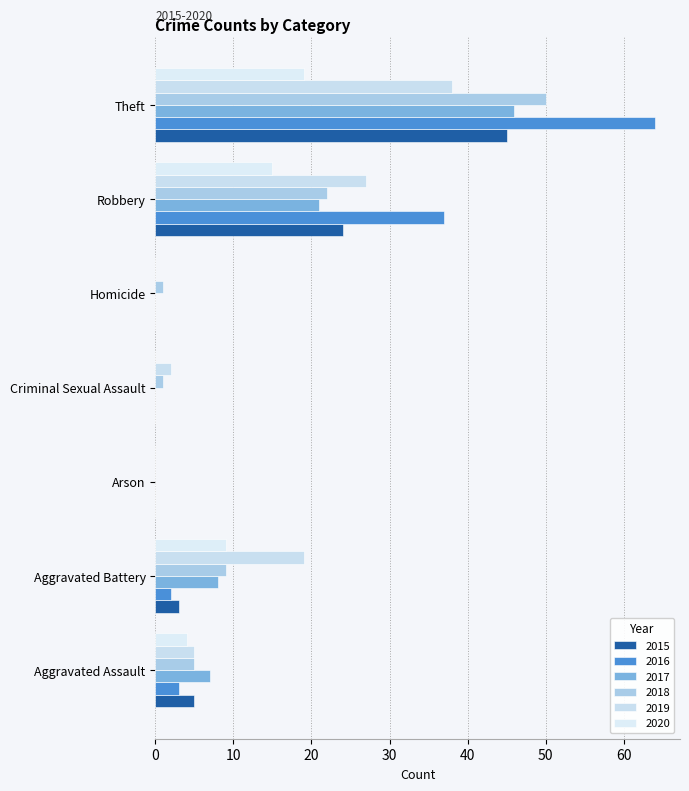

Reading left to right, list all the values displayed in this chart.

2015: 5	3	0	0	0	24	45
2016: 3	2	0	0	0	37	64
2017: 7	8	0	0	0	21	46
2018: 5	9	0	1	1	22	50
2019: 5	19	0	2	0	27	38
2020: 4	9	0	0	0	15	19